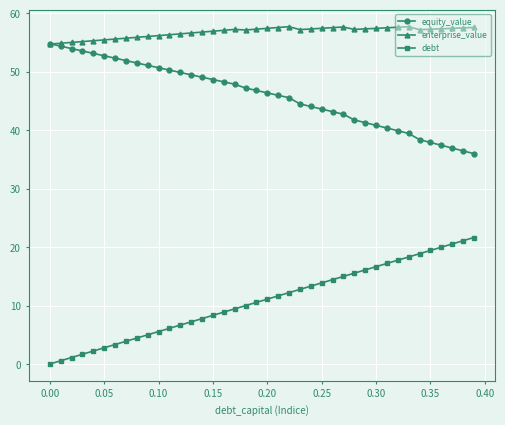

What is the sum of all debt values?

432.9